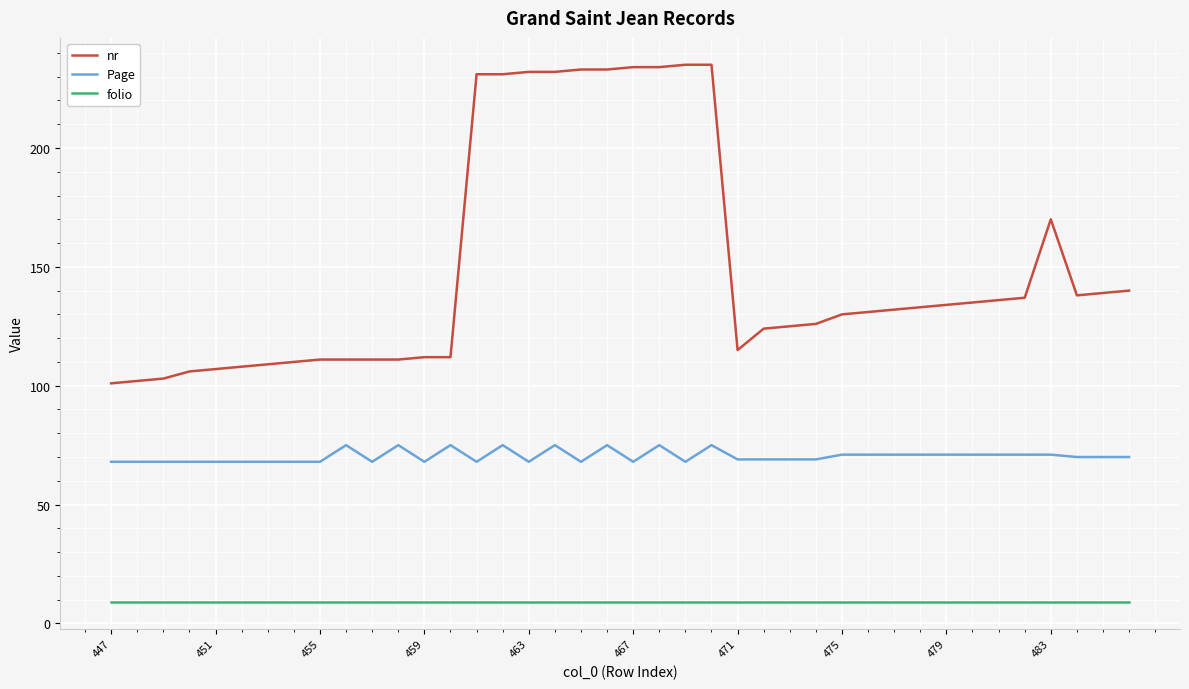

List the series in order of their overall mean, lowest first.

folio, Page, nr